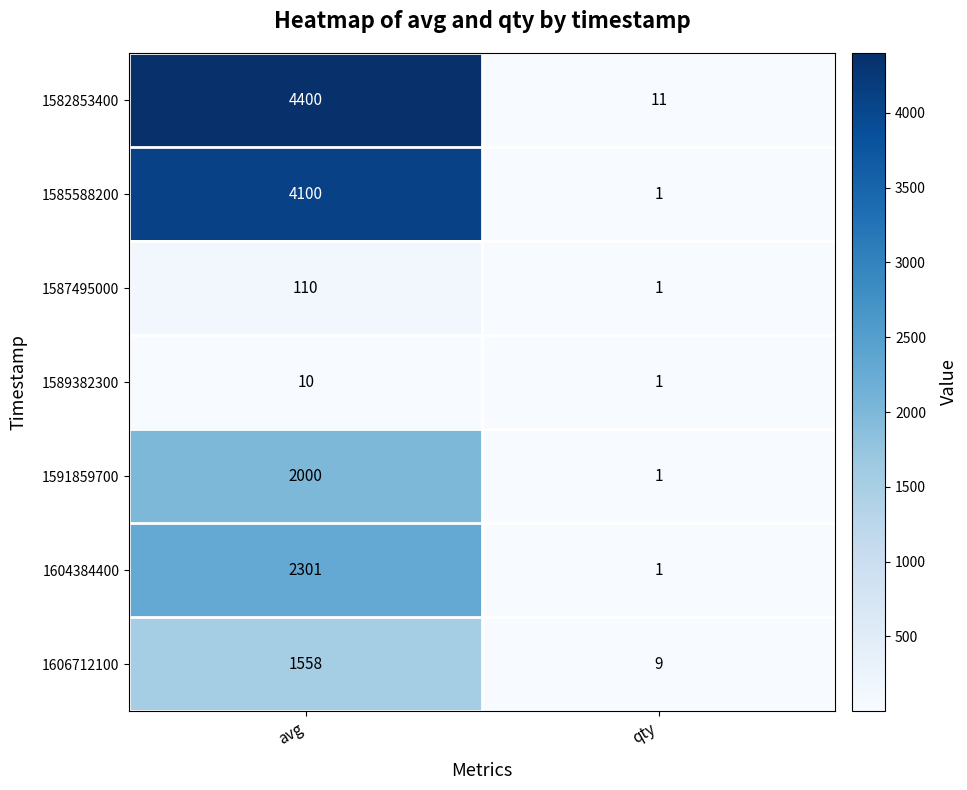

Which series has the largest range (max minus min)?

1582853400